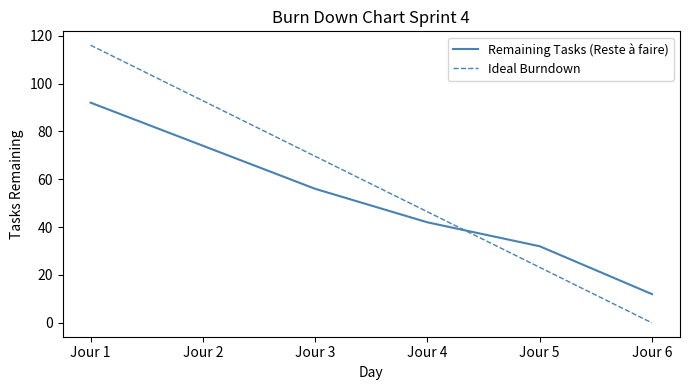

Reading left to right, extract all data points from this chart.

Remaining Tasks (Reste à faire): Jour 1=92.0	Jour 2=74.0	Jour 3=56.0	Jour 4=42.0	Jour 5=32.0	Jour 6=12.0
Ideal Burndown: Jour 1=116.0	Jour 2=92.8	Jour 3=69.6	Jour 4=46.4	Jour 5=23.2	Jour 6=0.0